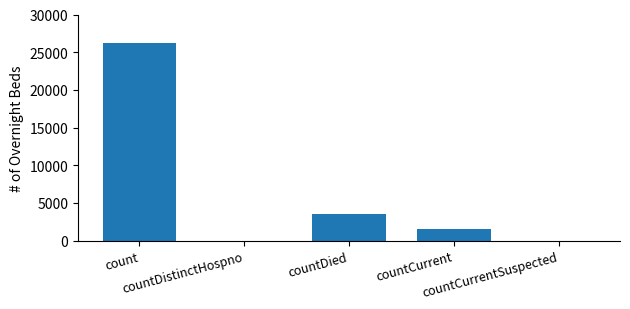

How many categories are shown in the chart?

5